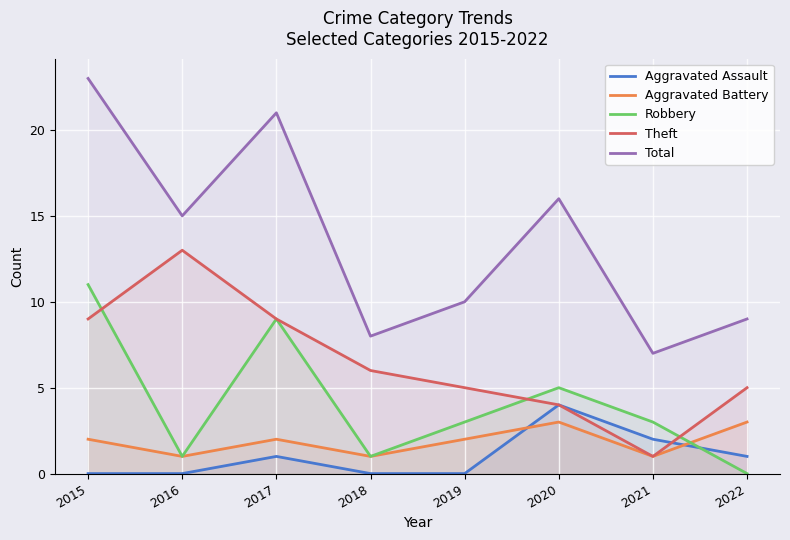

Which series has the largest range (max minus min)?

Total